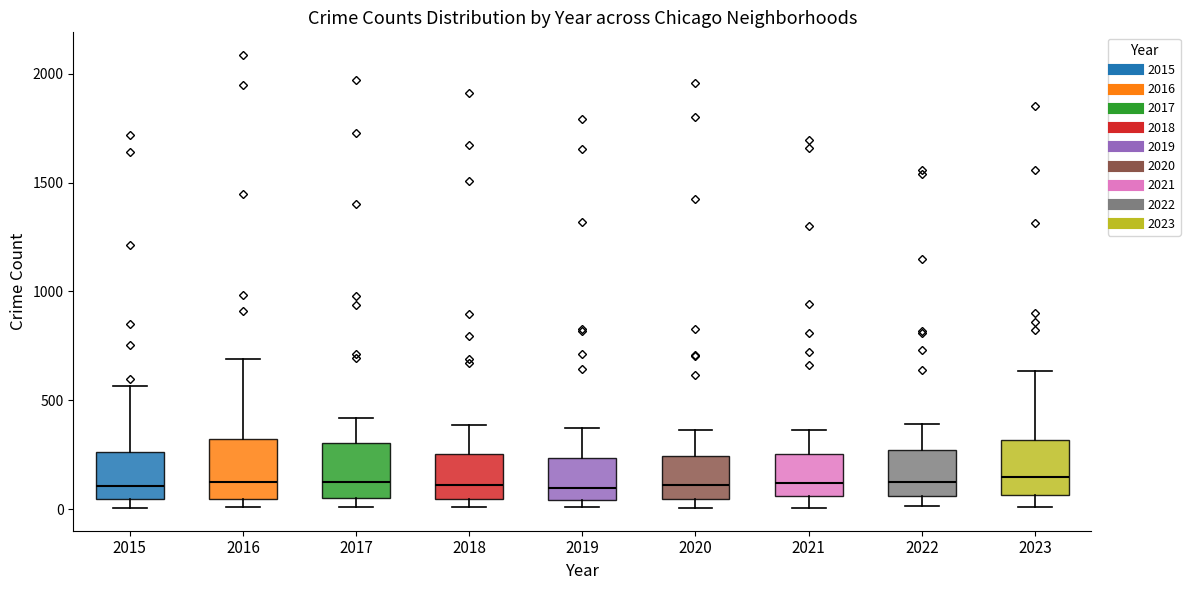

Where does the upper whisker of the box at x = 2022 end on the y-axis? The values are not printed on the chart, so give them approximately, as read against the axis.

400